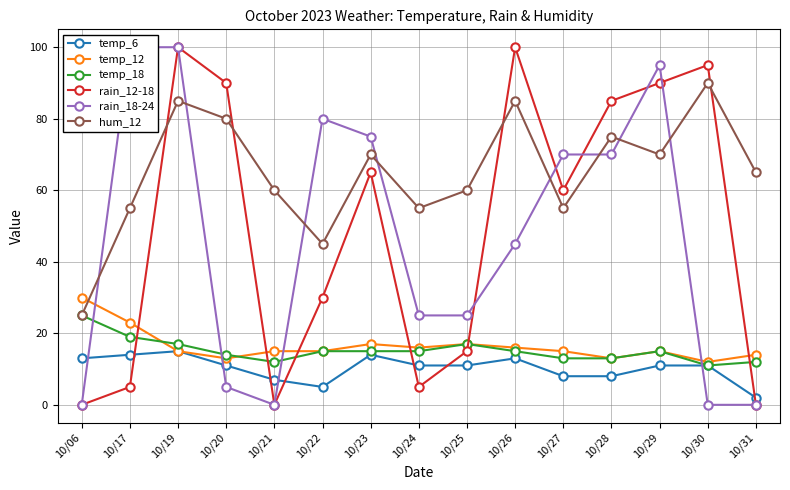

How many lines are shown in the chart?

6